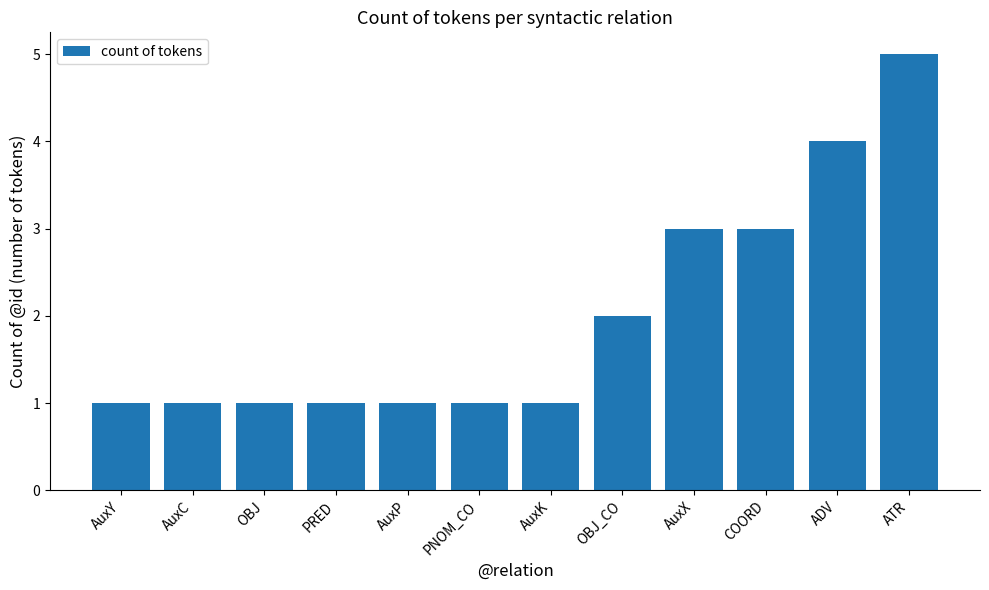

What is the label of the 9th bar from the left?

AuxX